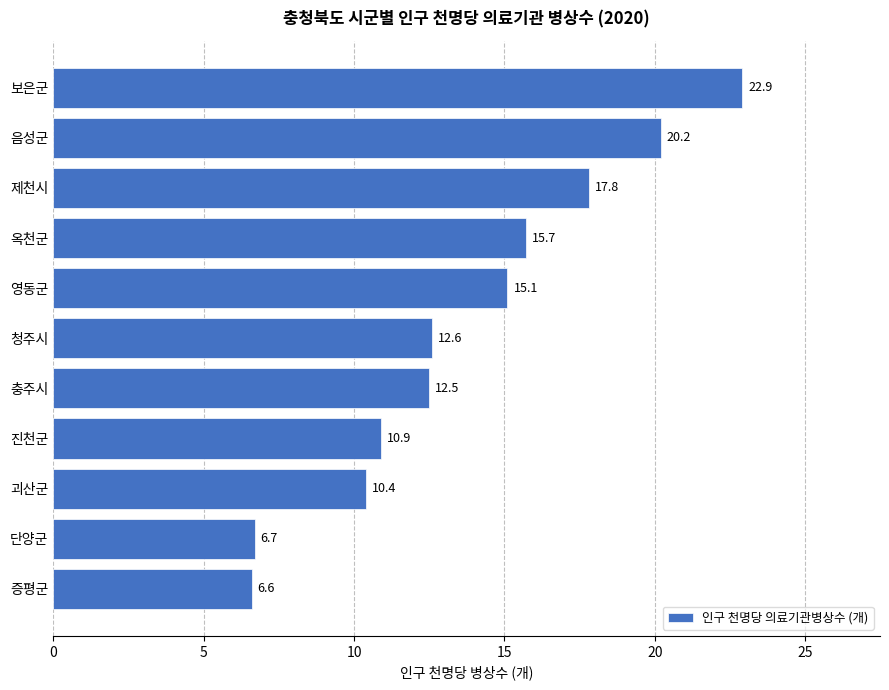

What is the difference between the maximum and minimum values?

16.3